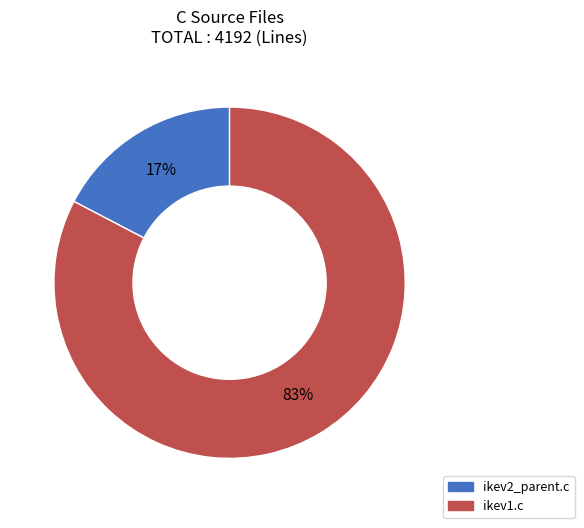

Rank the categories by value from lowest to highest.

ikev2_parent.c, ikev1.c